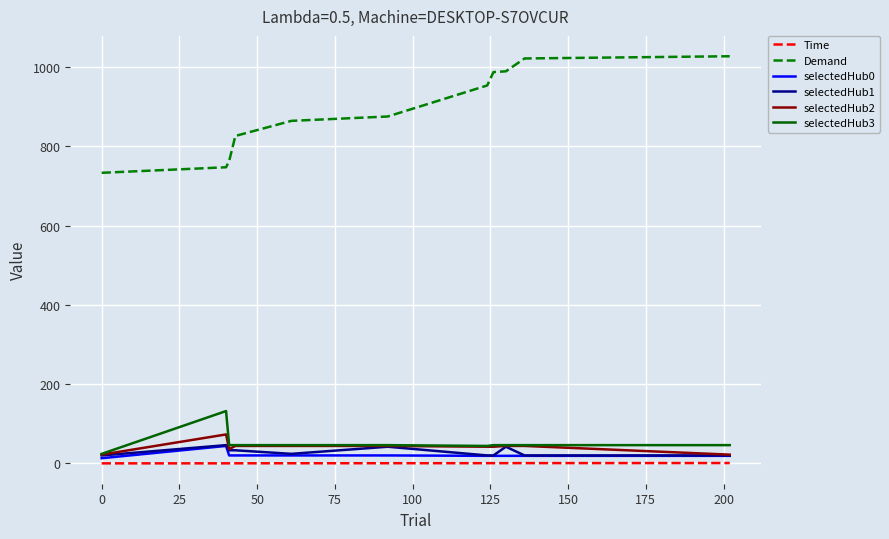

What is the maximum value for selectedHub1?

46.0